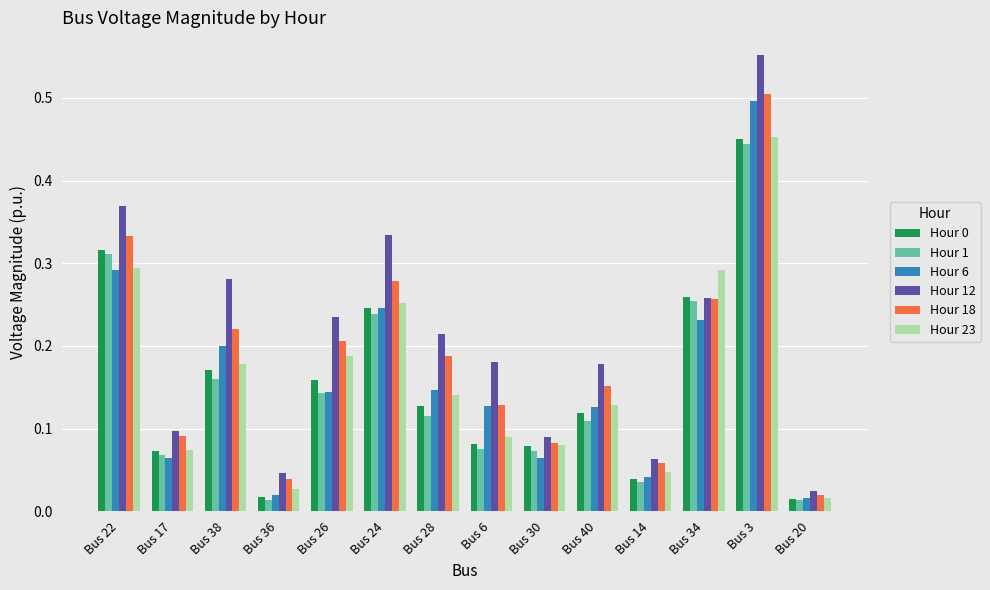

Between Bus 36 and Bus 6, which series saw the biggest shift?

Hour 12